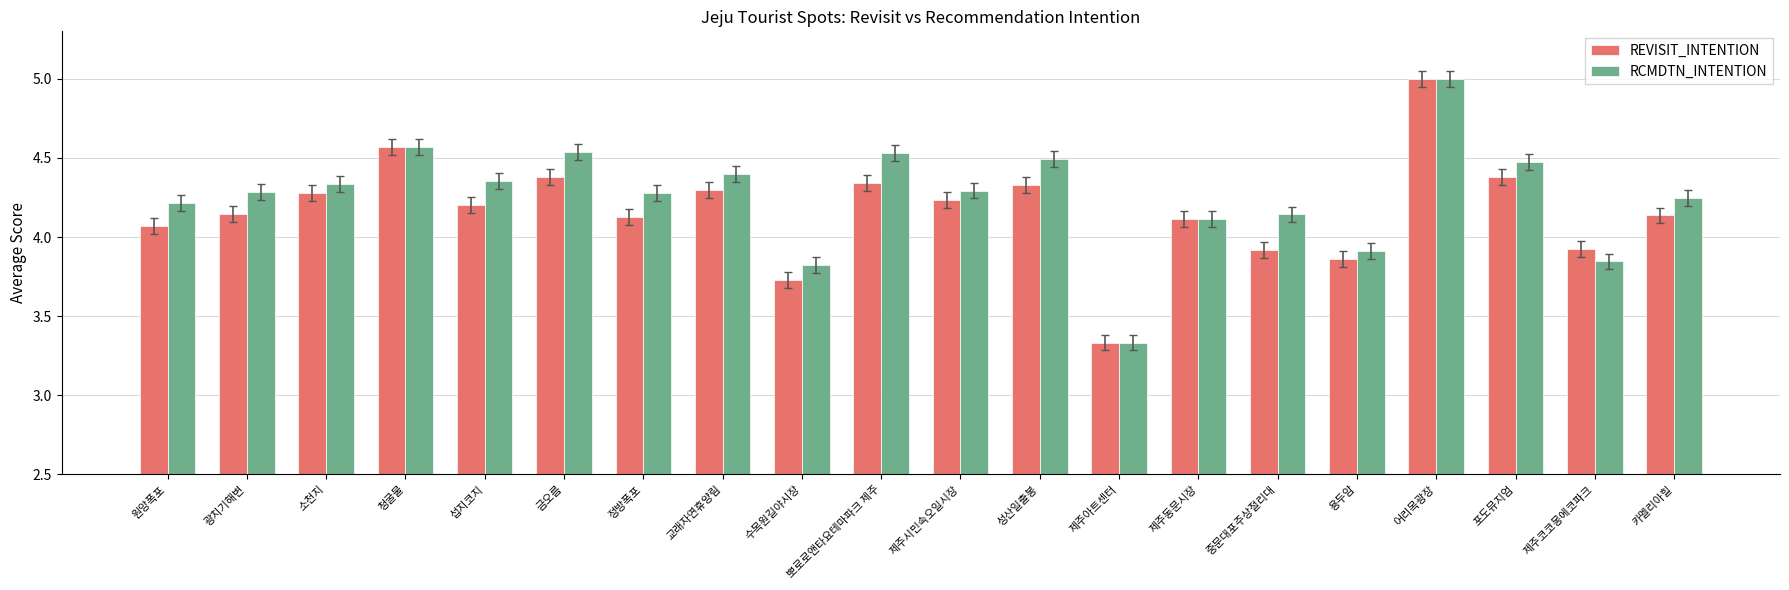

What is the label of the 14th bar from the left?

제주동문시장